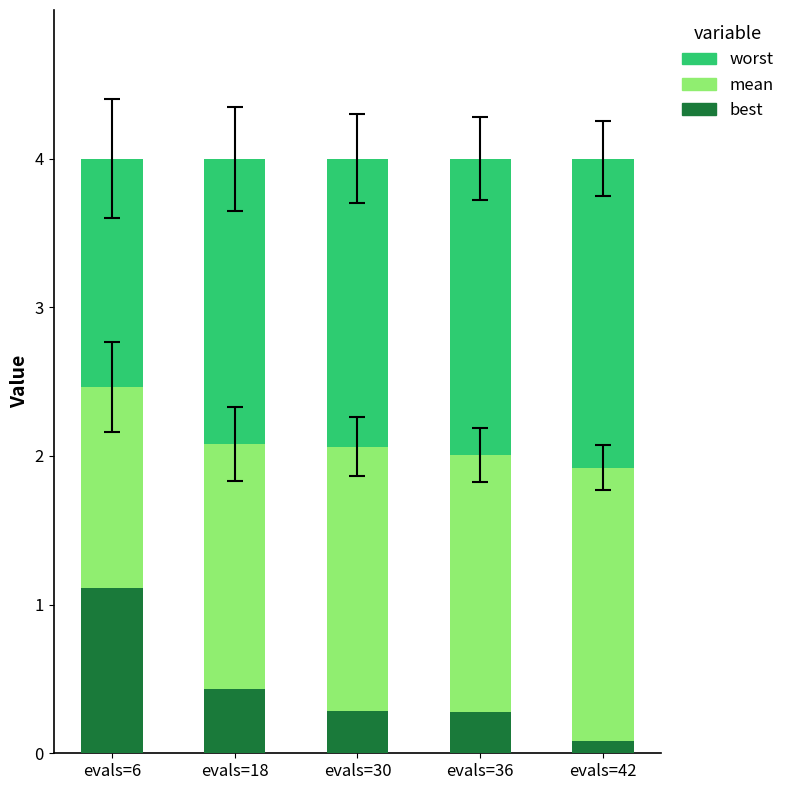

What is the approximate value of best at evals=6?

1.1